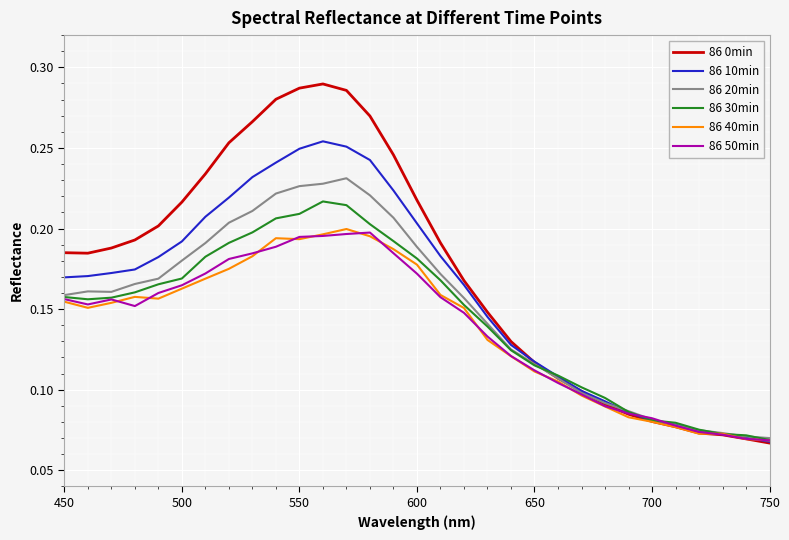

Which series has the largest total across all categories?

86 0min